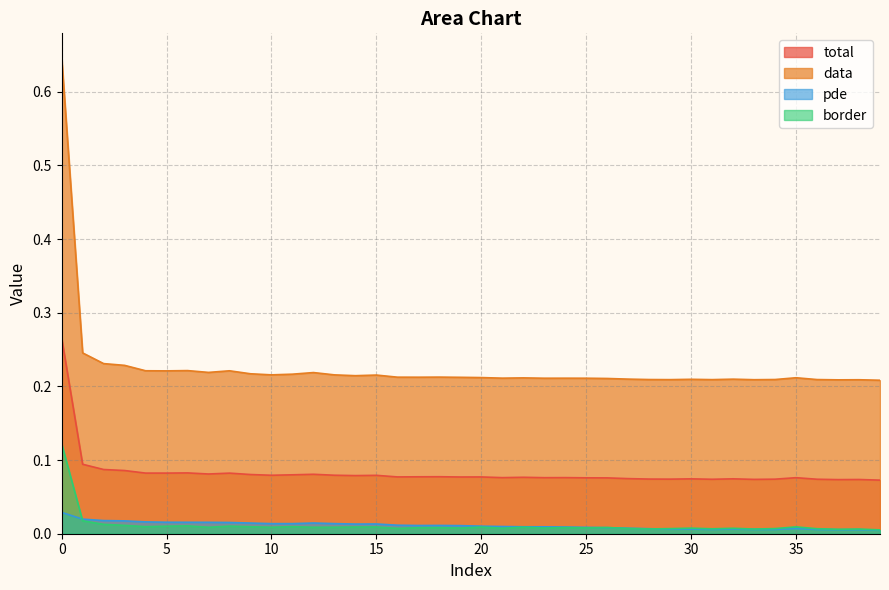

The total series shows 0.1 at 8. True or false?

False